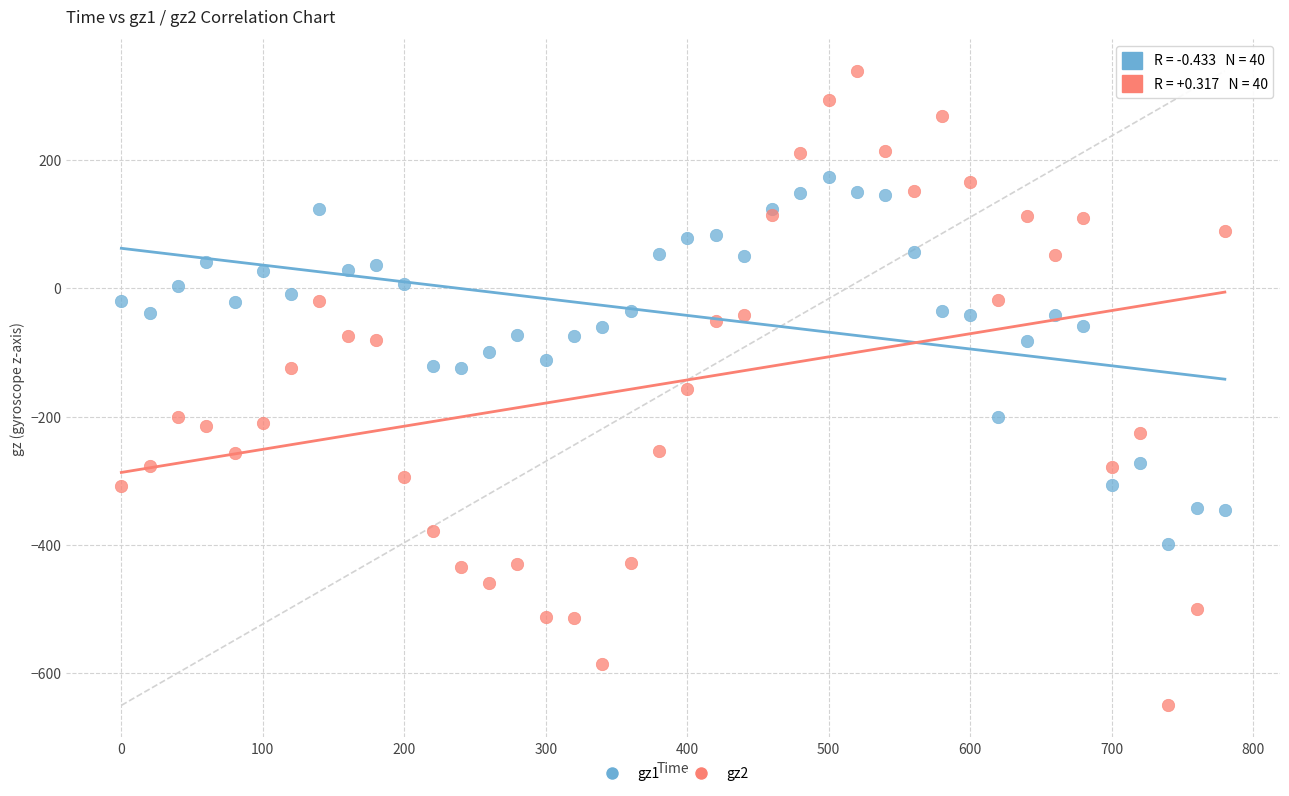

Which series contains the lowest Y value?

gz2